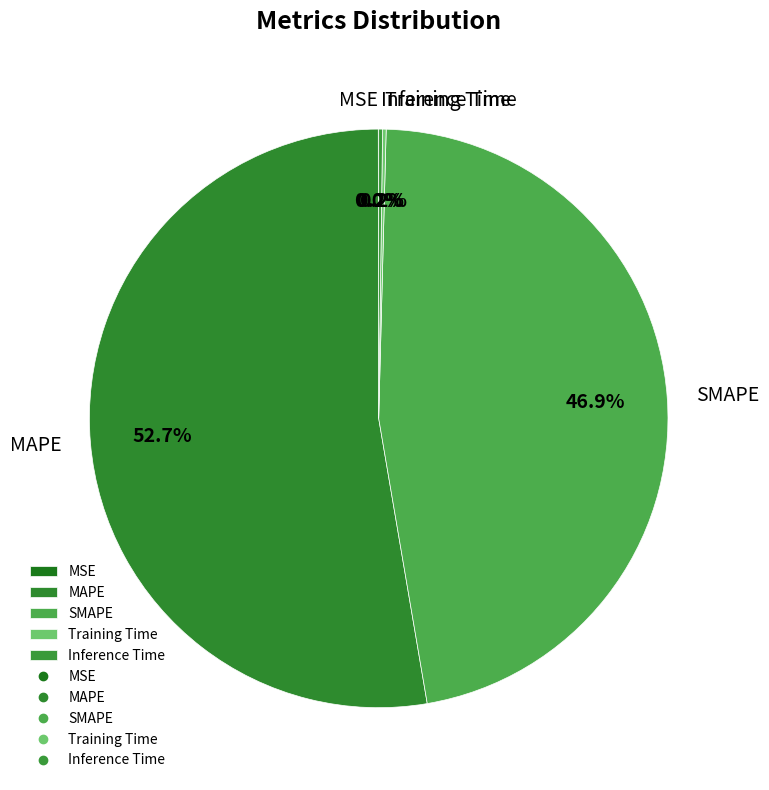

To the nearest percent, what is the average slice percentage?

20%